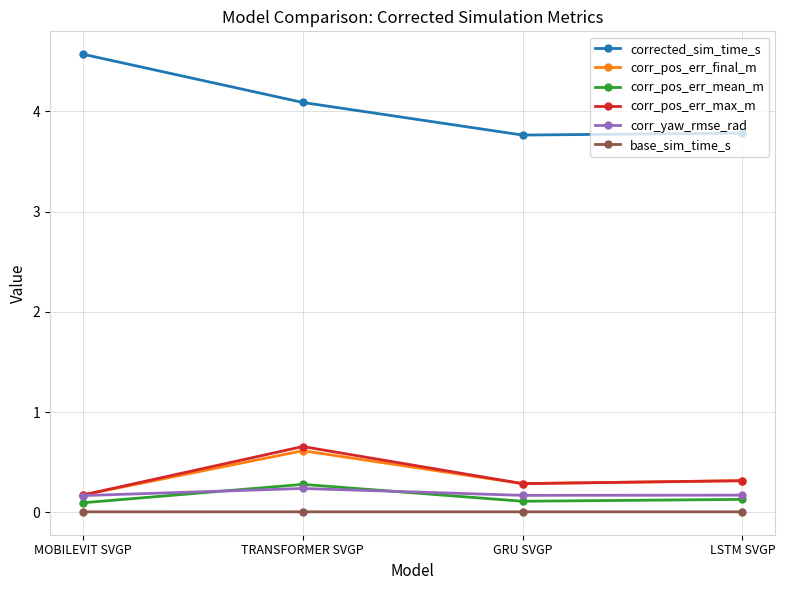

How many series are shown in this chart?

6